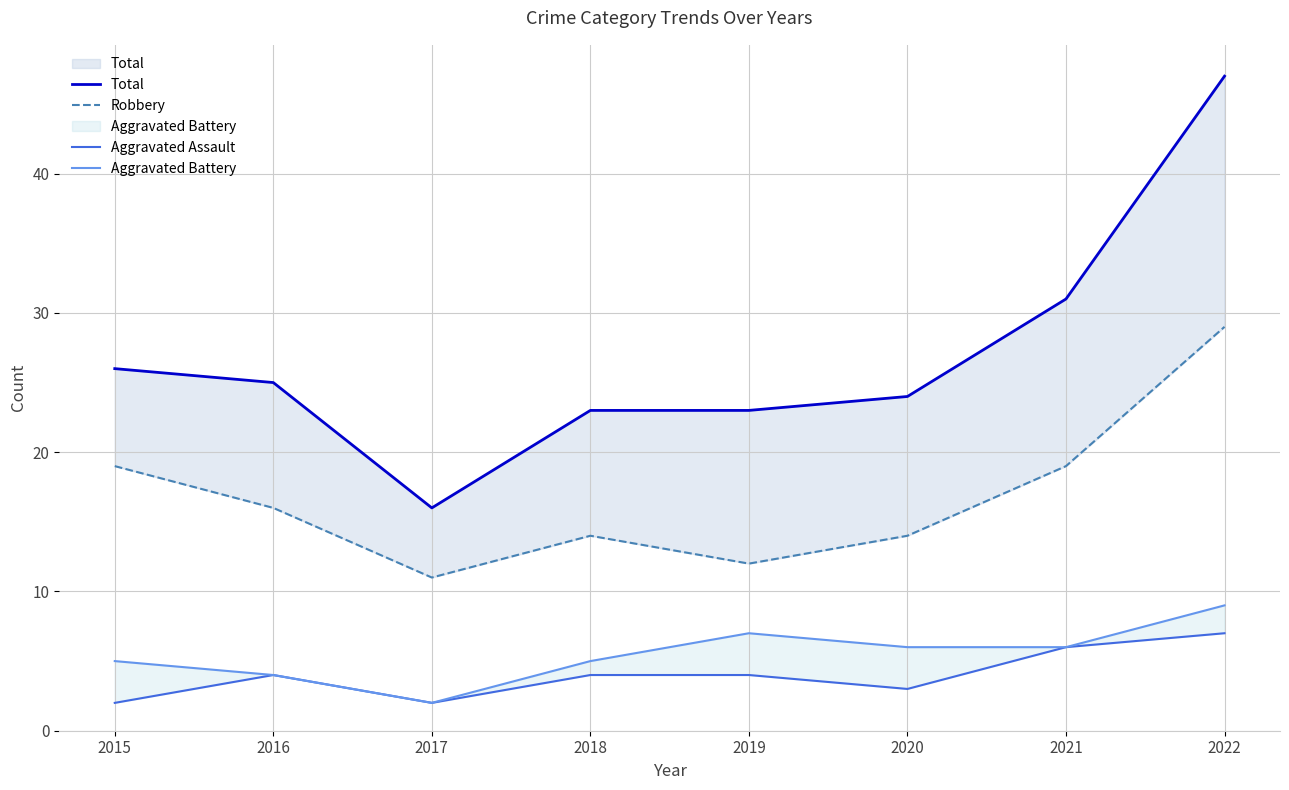

How many data points in Robbery are less than 16?

4